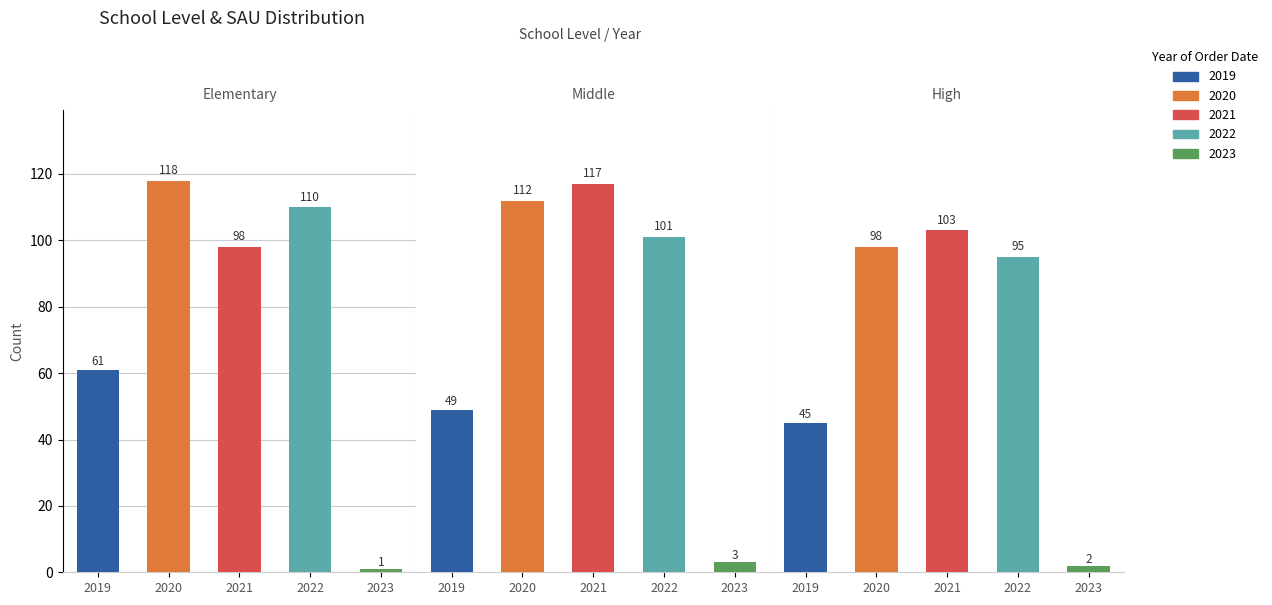

Count the 2021 values in the range 98 to 117.

3